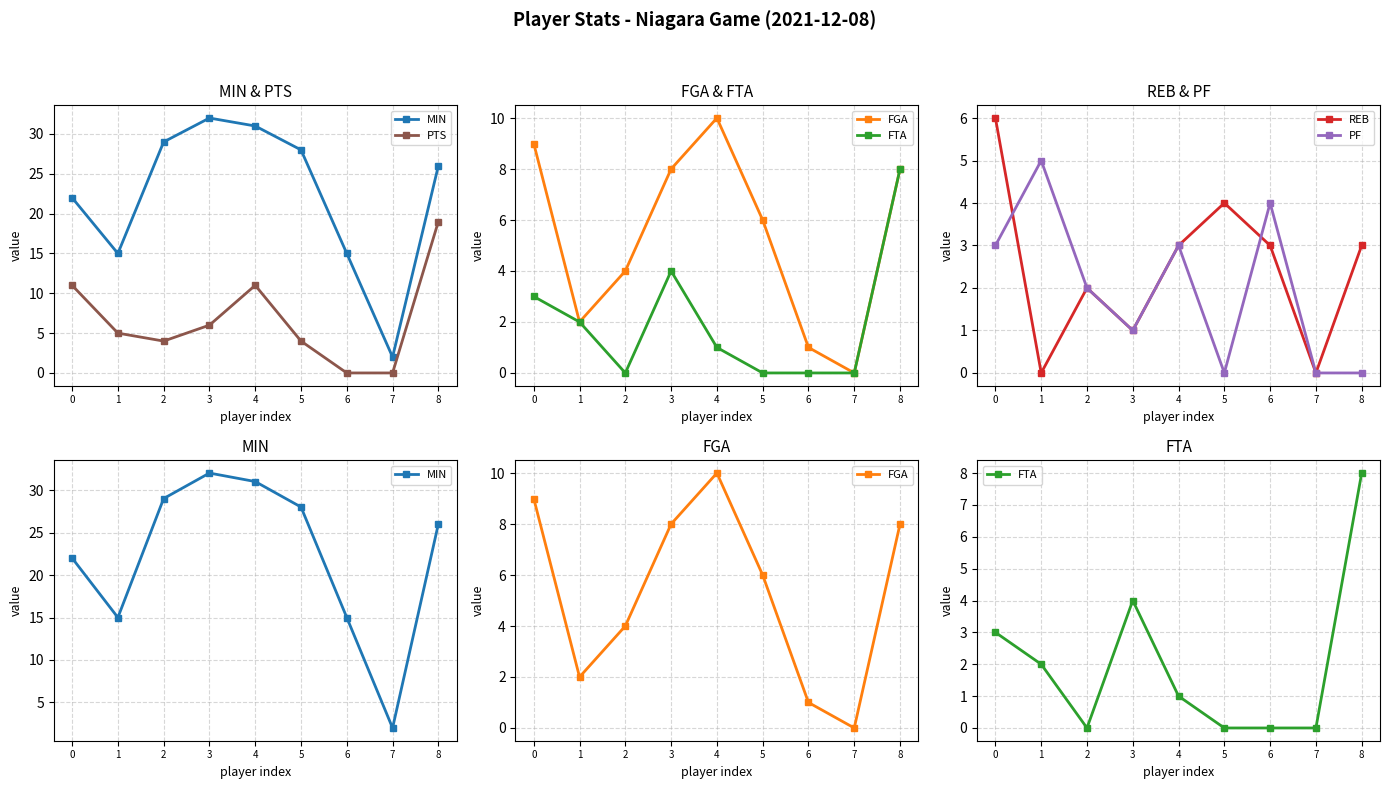

The FTA series shows 3 at 0. True or false?

True